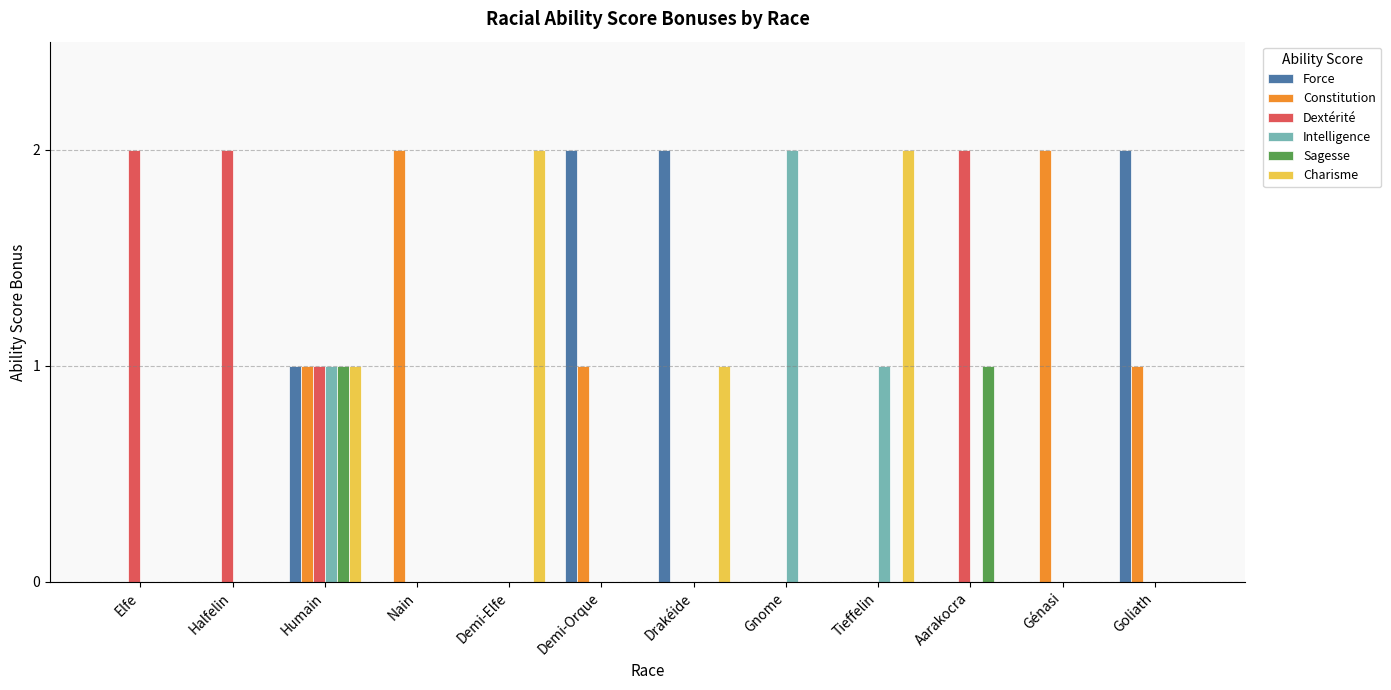

Reading right to left, extract all data points from this chart.

Force: Goliath=2	Génasi=0	Aarakocra=0	Tieffelin=0	Gnome=0	Drakéide=2	Demi-Orque=2	Demi-Elfe=0	Nain=0	Humain=1	Halfelin=0	Elfe=0
Constitution: Goliath=1	Génasi=2	Aarakocra=0	Tieffelin=0	Gnome=0	Drakéide=0	Demi-Orque=1	Demi-Elfe=0	Nain=2	Humain=1	Halfelin=0	Elfe=0
Dextérité: Goliath=0	Génasi=0	Aarakocra=2	Tieffelin=0	Gnome=0	Drakéide=0	Demi-Orque=0	Demi-Elfe=0	Nain=0	Humain=1	Halfelin=2	Elfe=2
Intelligence: Goliath=0	Génasi=0	Aarakocra=0	Tieffelin=1	Gnome=2	Drakéide=0	Demi-Orque=0	Demi-Elfe=0	Nain=0	Humain=1	Halfelin=0	Elfe=0
Sagesse: Goliath=0	Génasi=0	Aarakocra=1	Tieffelin=0	Gnome=0	Drakéide=0	Demi-Orque=0	Demi-Elfe=0	Nain=0	Humain=1	Halfelin=0	Elfe=0
Charisme: Goliath=0	Génasi=0	Aarakocra=0	Tieffelin=2	Gnome=0	Drakéide=1	Demi-Orque=0	Demi-Elfe=2	Nain=0	Humain=1	Halfelin=0	Elfe=0